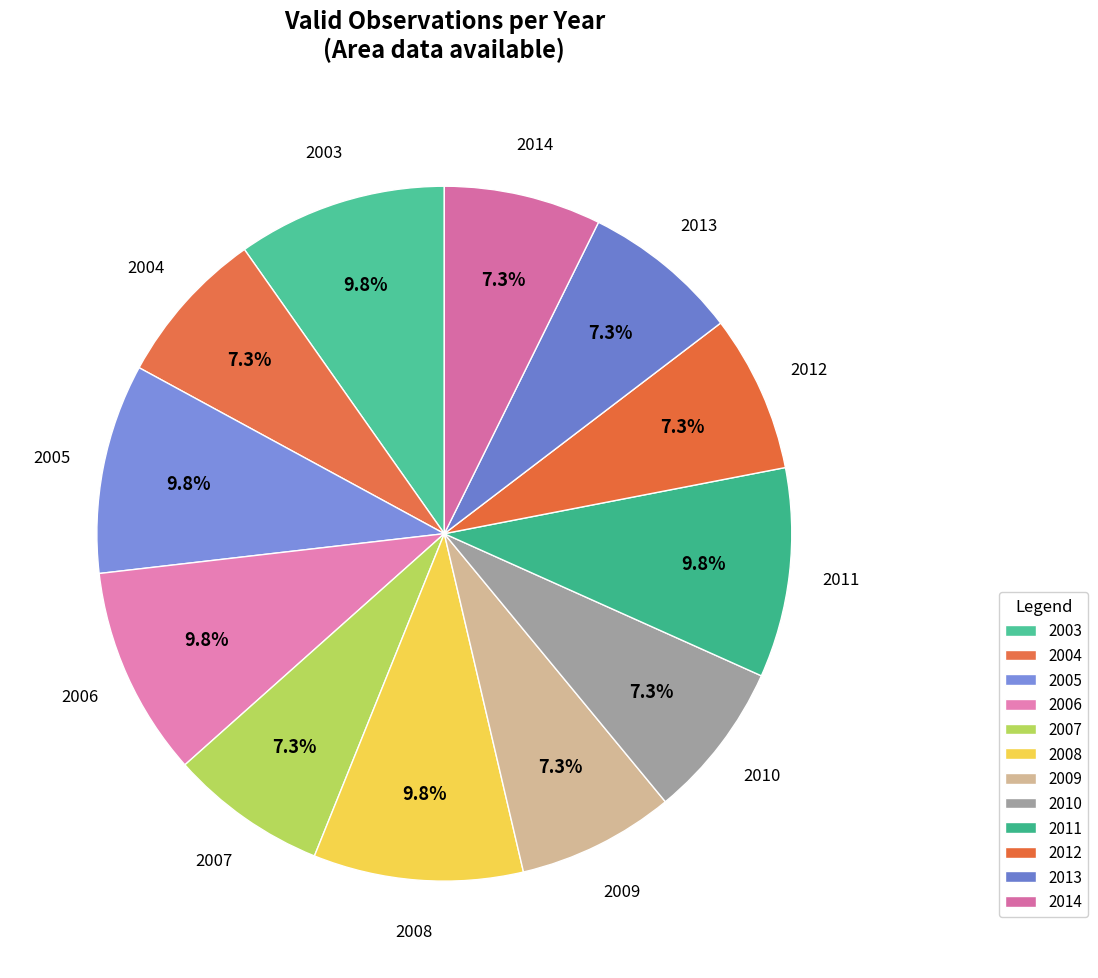

Does any single category account for the majority?

No